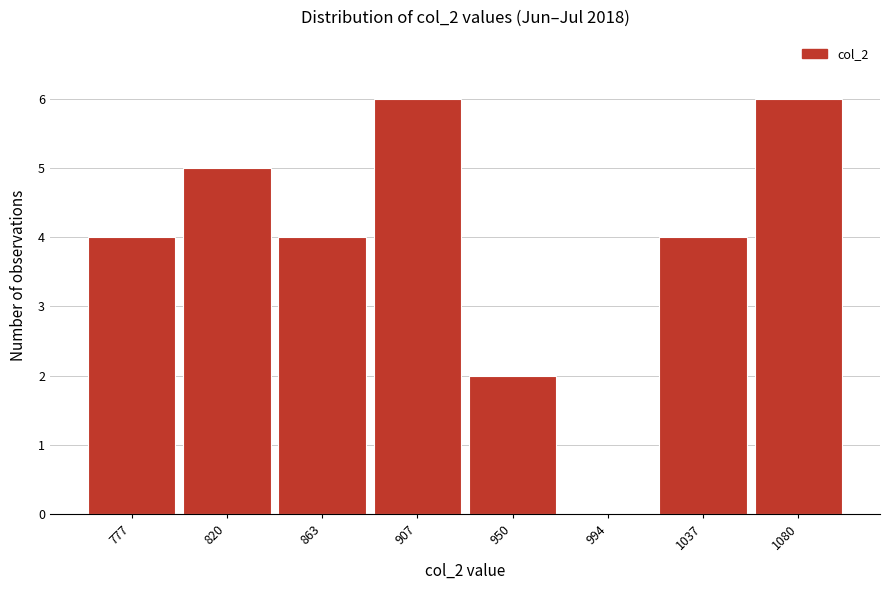

Reading right to left, what are all the values shown in this chart?

1080=6	1037=4	994=0	950=2	907=6	863=4	820=5	777=4